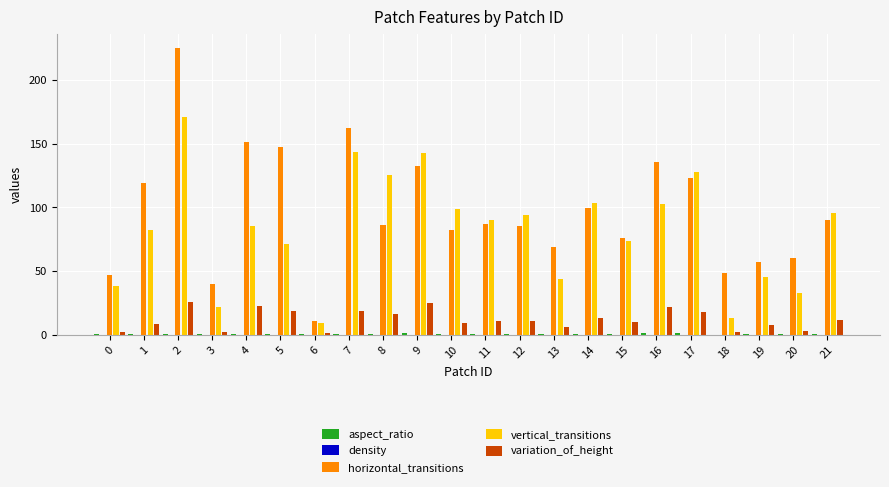

What is the sum of all variation_of_height values?

267.4